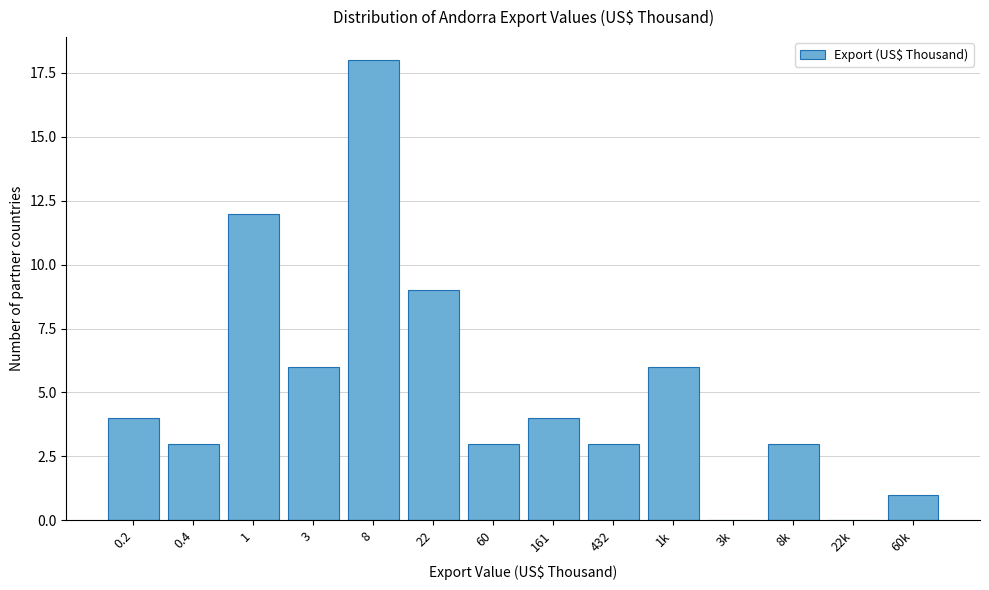

Reading left to right, extract all data points from this chart.

0.2=4	0.4=3	1=12	3=6	8=18	22=9	60=3	161=4	432=3	1k=6	3k=0	8k=3	22k=0	60k=1